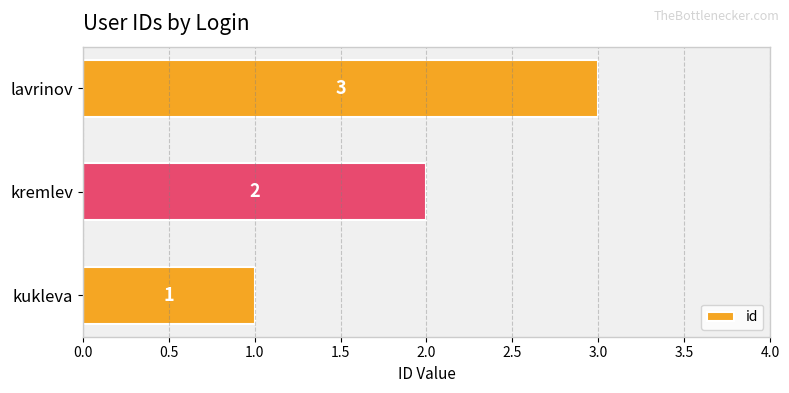

Count the values in the range 1 to 3.

3